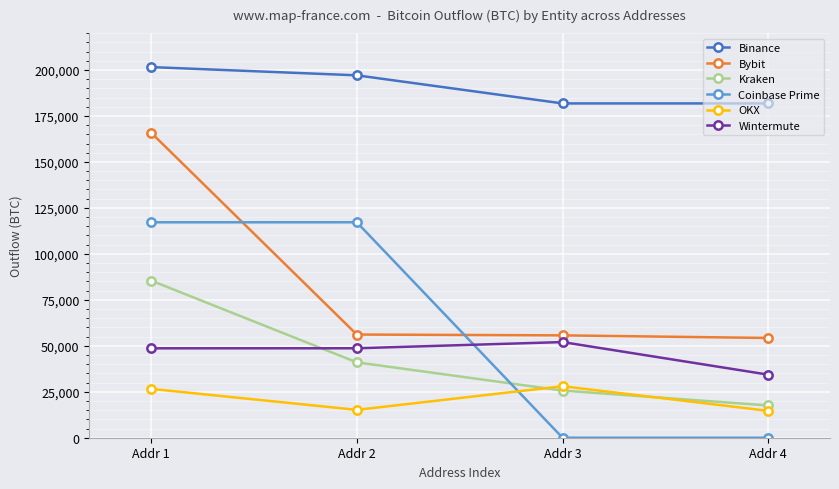

Which label corresponds to the largest value in the chart?

Addr 1